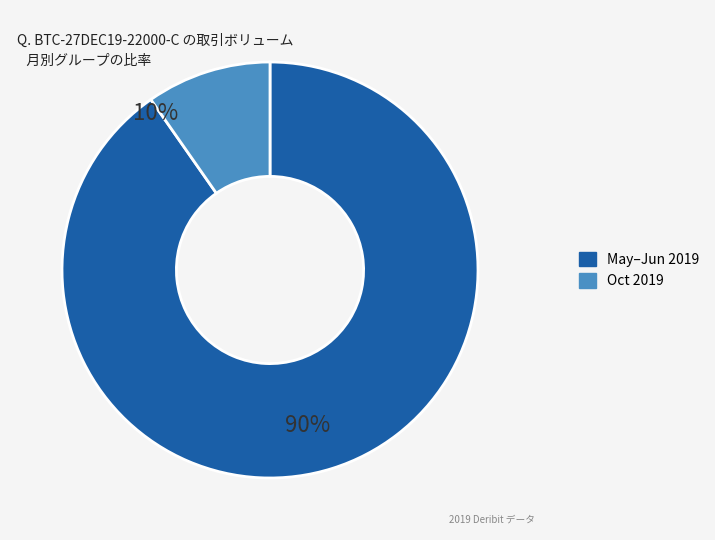

Does 2019-05-27 represent more than half of the total?

No